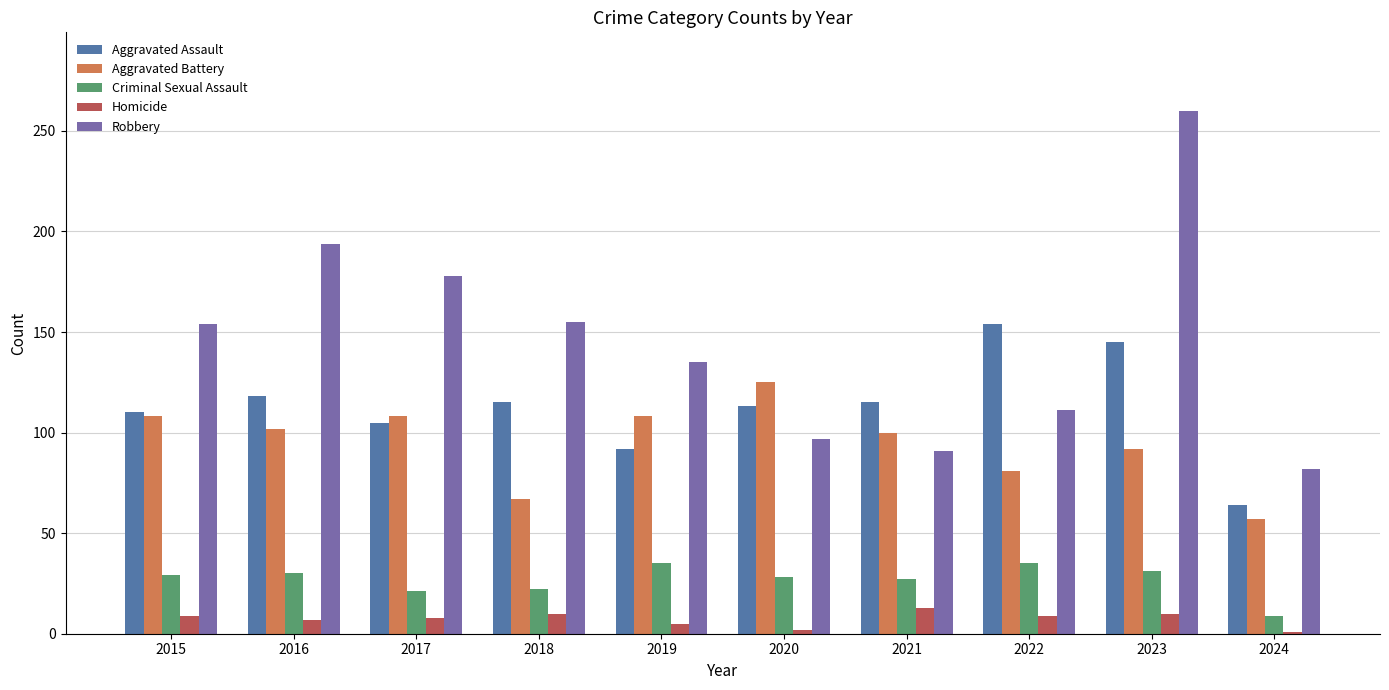

What is the value of the Homicide bar at the 5th from the left?

5